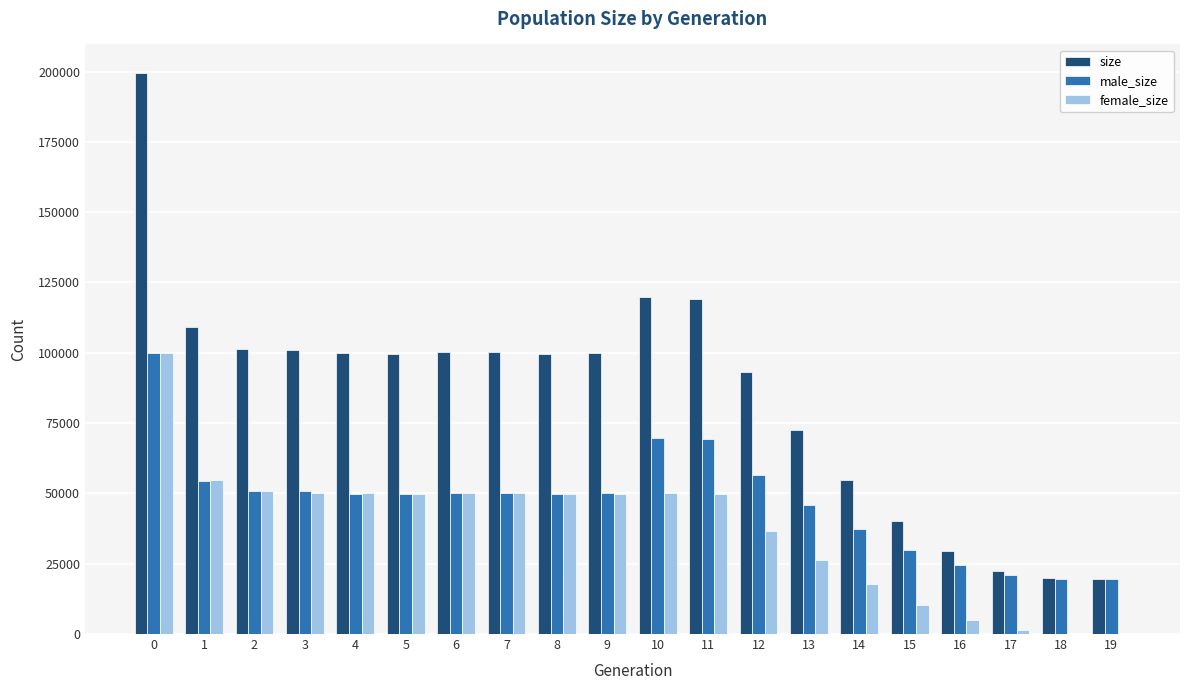

The value of size at 0 is 199664. True or false?

True